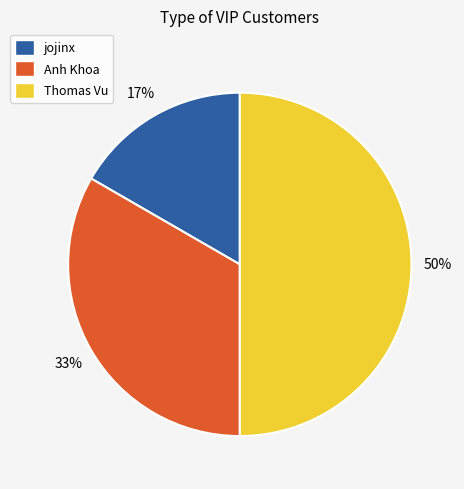

To the nearest percent, what is the difference between the largest and smallest slice percentages?

33%